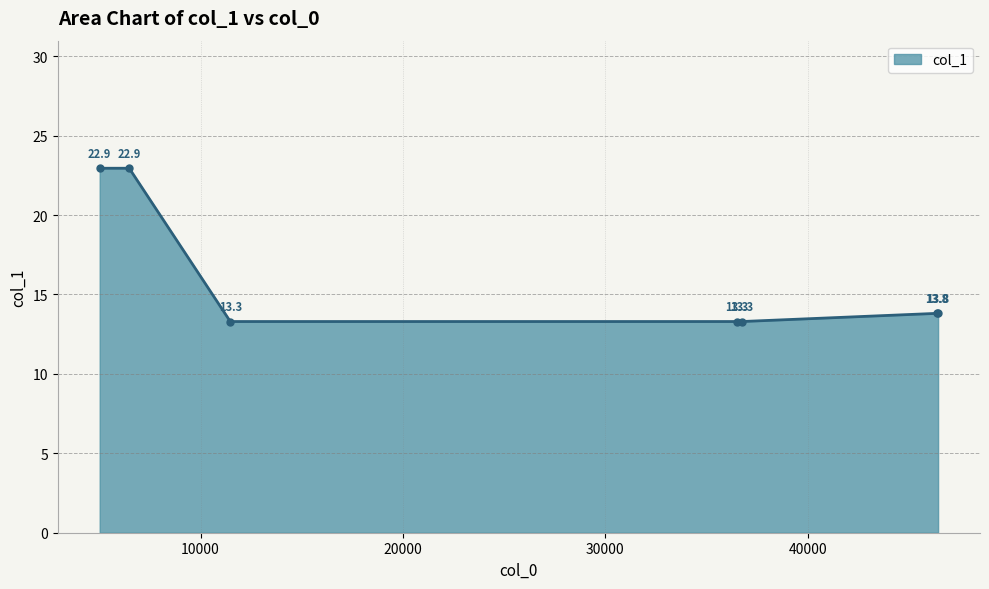

Reading left to right, extract all data points from this chart.

22.9	22.9	13.3	13.3	13.3	13.8	13.8